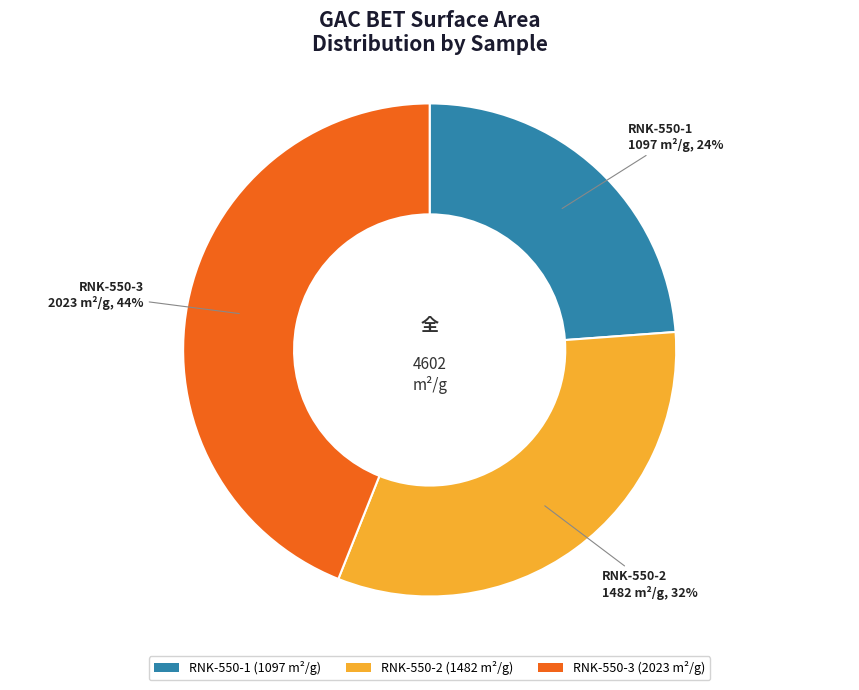

Does RNK-550-1 account for over 50% of the chart?

No